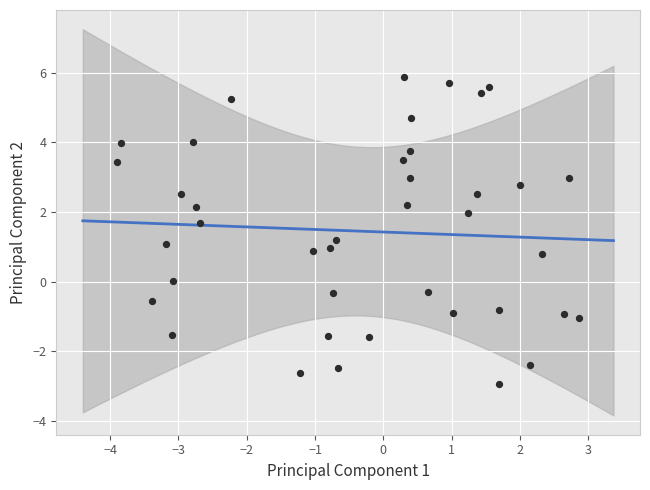

What is the range of Y values (max minus min)?

8.8